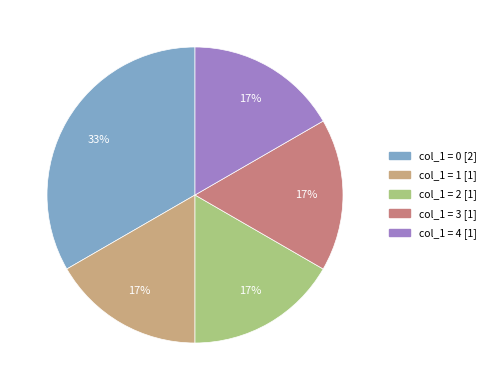

Approximately how many times larger is the value at col_1 = 1 [1] compared to col_1 = 4 [1]?

1.0